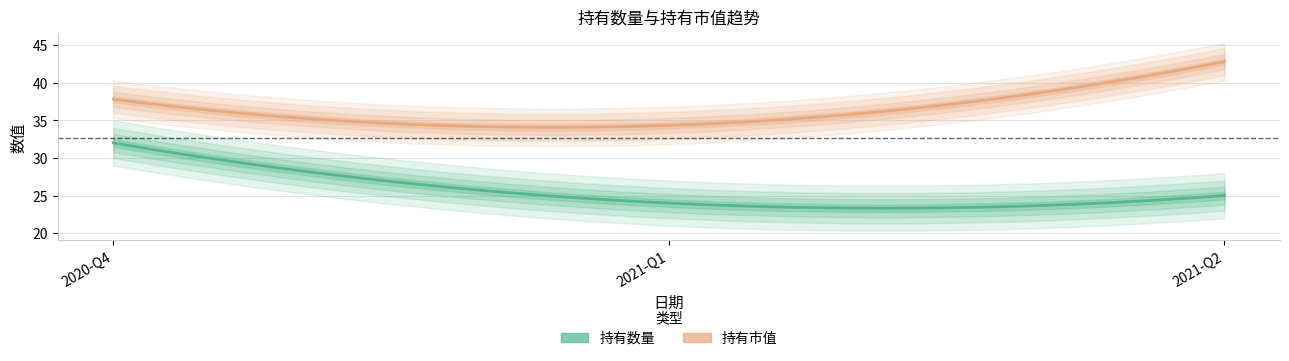

What is the difference between the second highest and minimum values in the 持有市值 series?

3.5